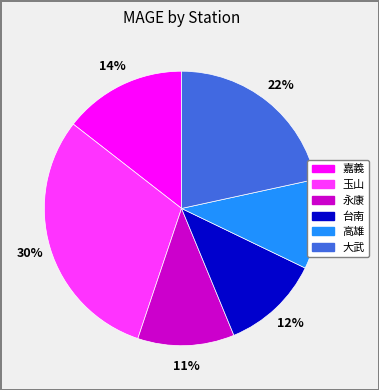

Is there a majority slice in this chart?

No